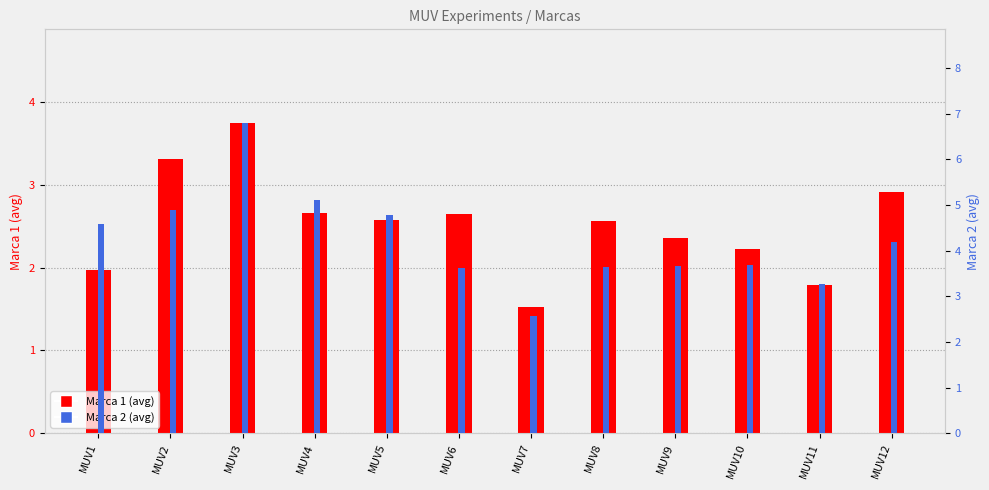

Is it true that Marca 1 equals 1.9 at MUV3?

False